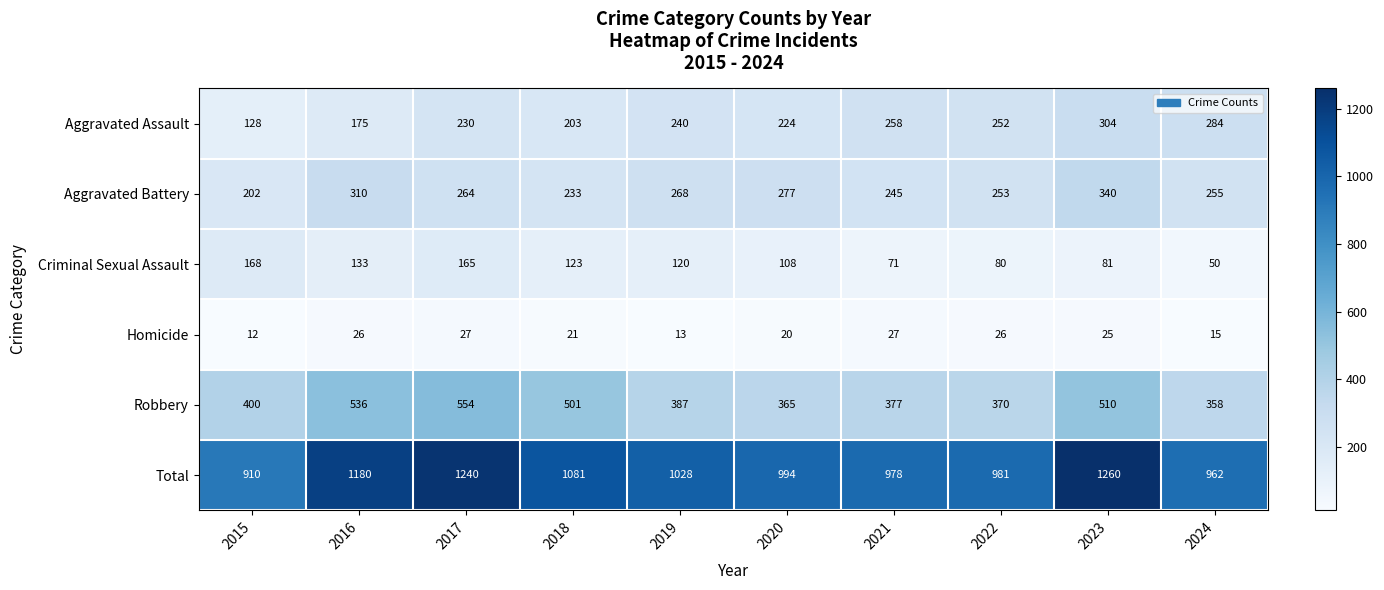

What is the minimum value shown in the chart?

12